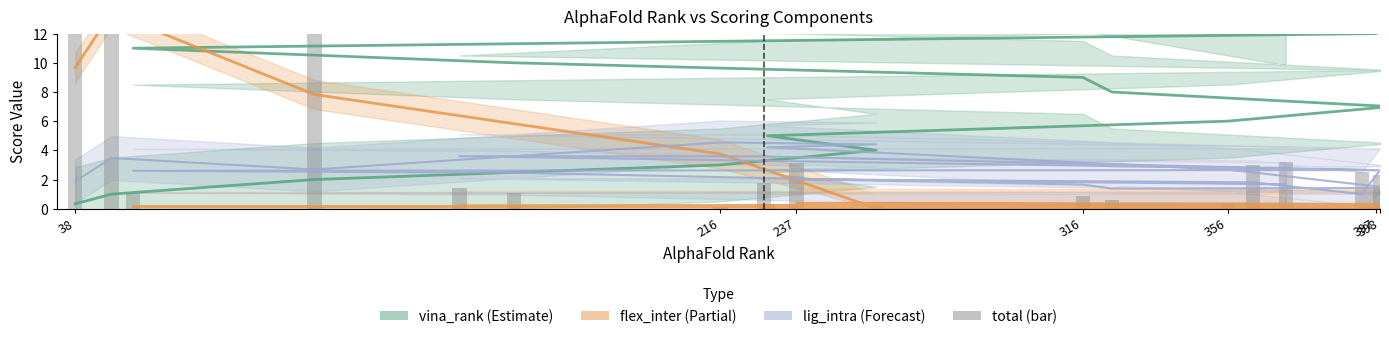

What is the value of the 1st bar from the left?

143.3